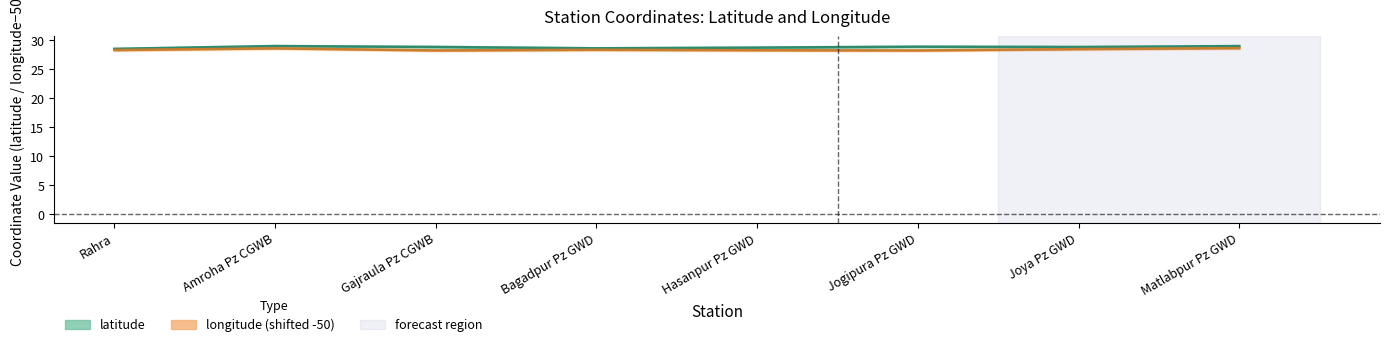

Does the chart have visible grid lines?

No